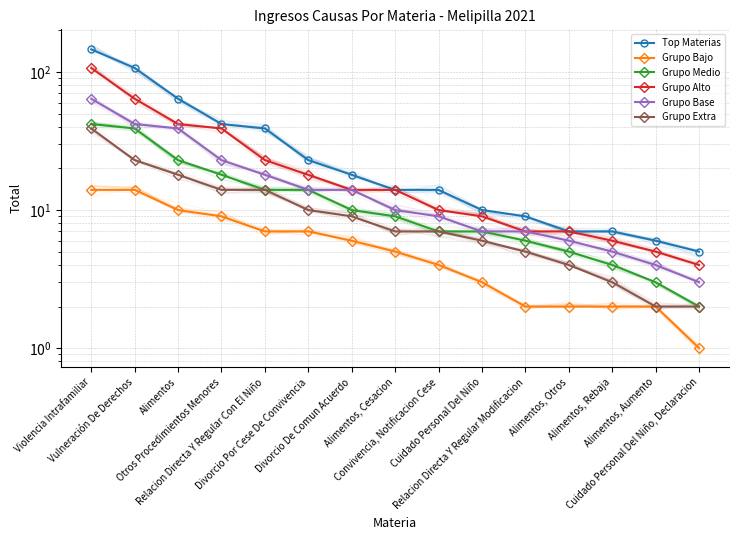

True or false: Top Materias has a value of 18 at Divorcio De Comun Acuerdo.

True